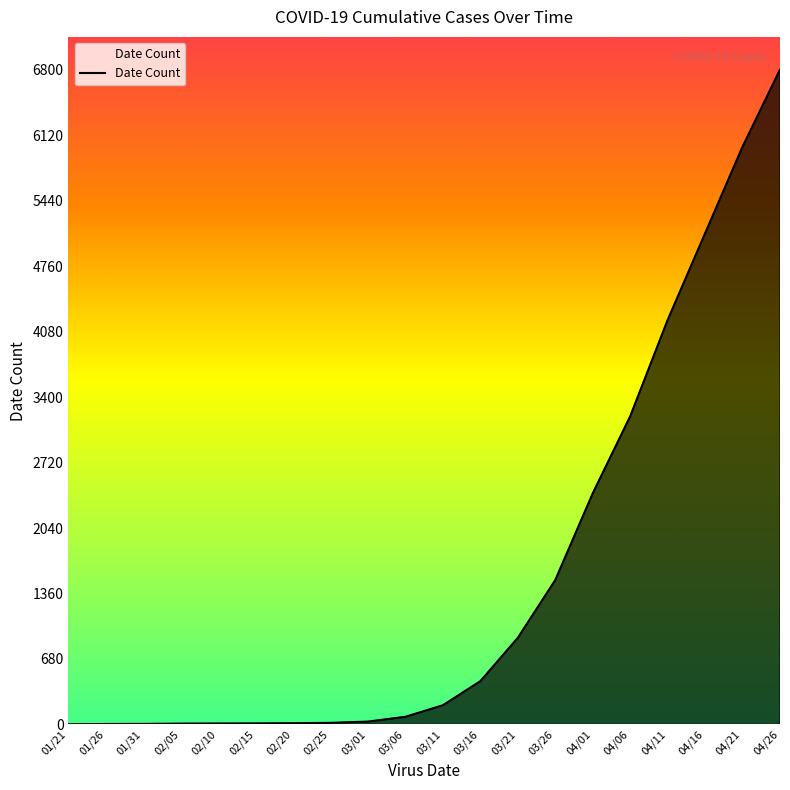

How many lines are shown in the chart?

1